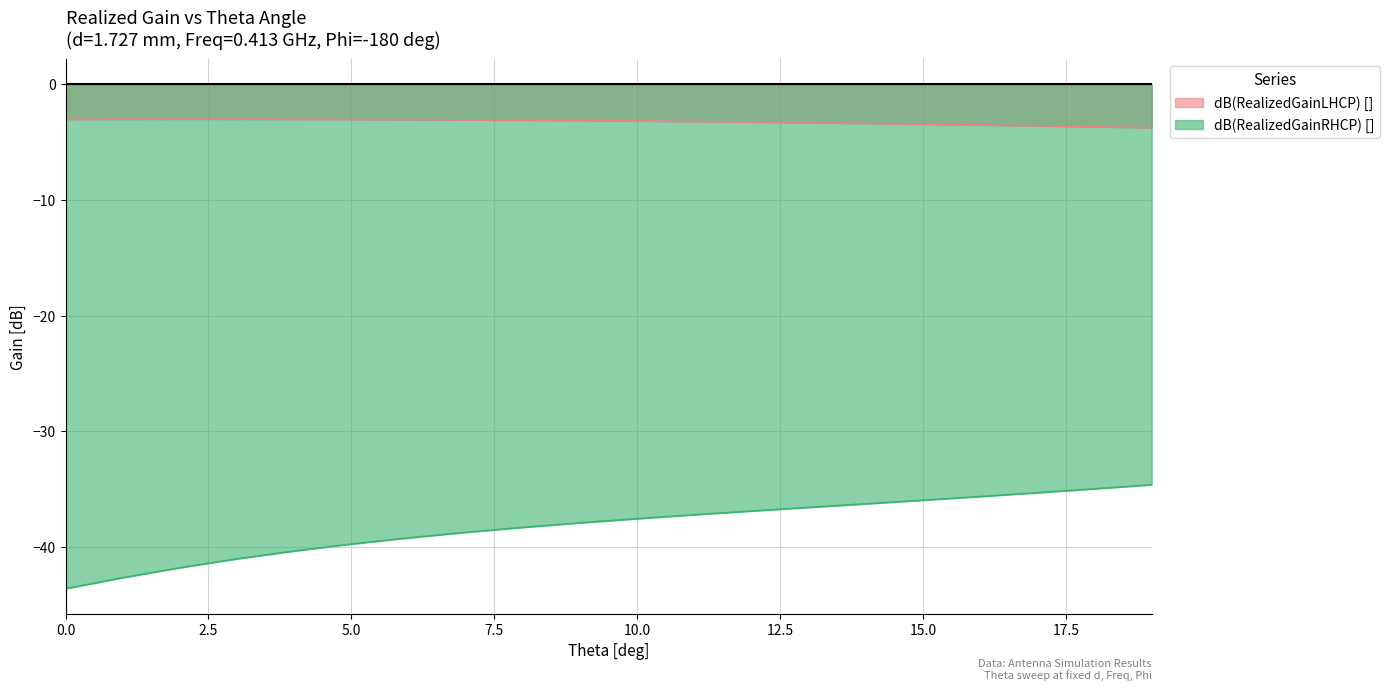

True or false: dB(RealizedGainLHCP) [] and dB(RealizedGainRHCP) [] cross at least once.

False